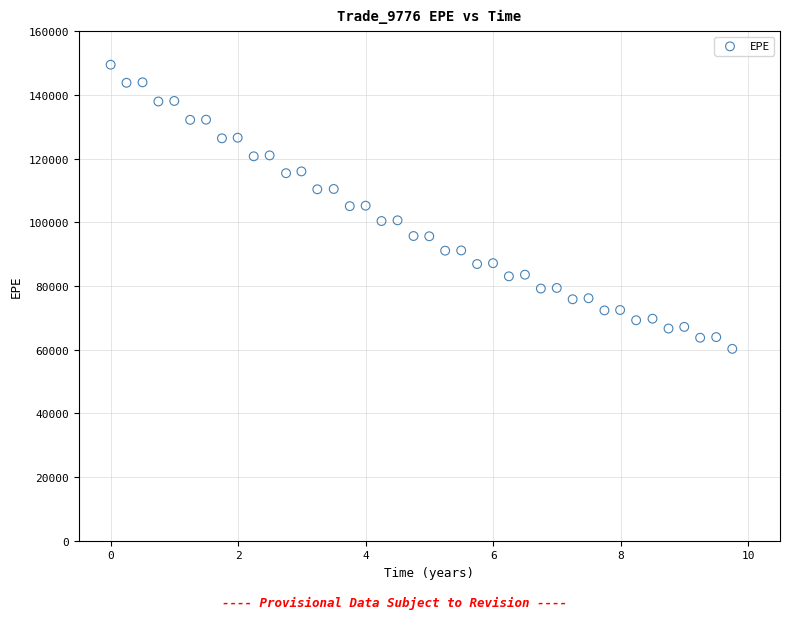

What is the range of Y values (max minus min)?

89238.0